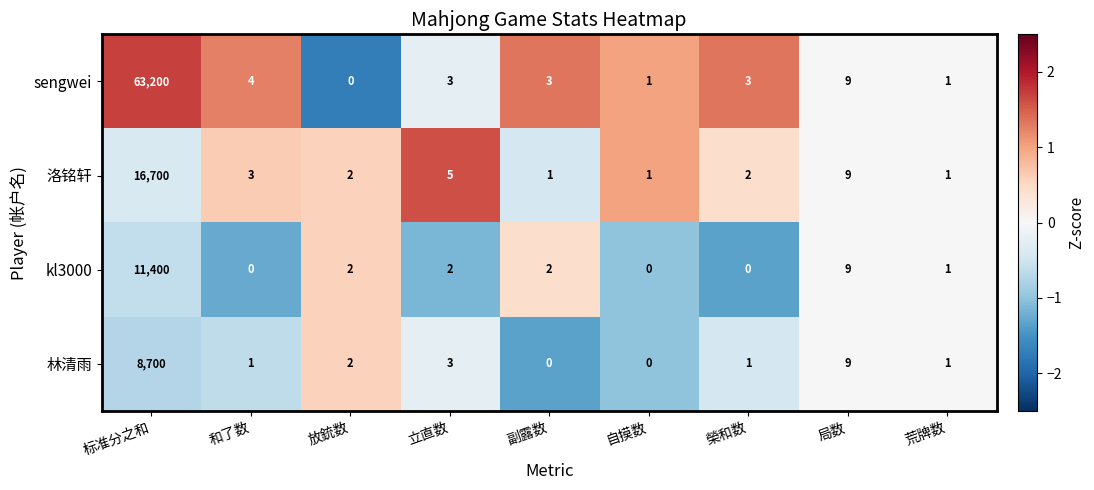

Rank the series by their maximum value, from lowest to highest.

林清雨, kl3000, 洛铭轩, sengwei